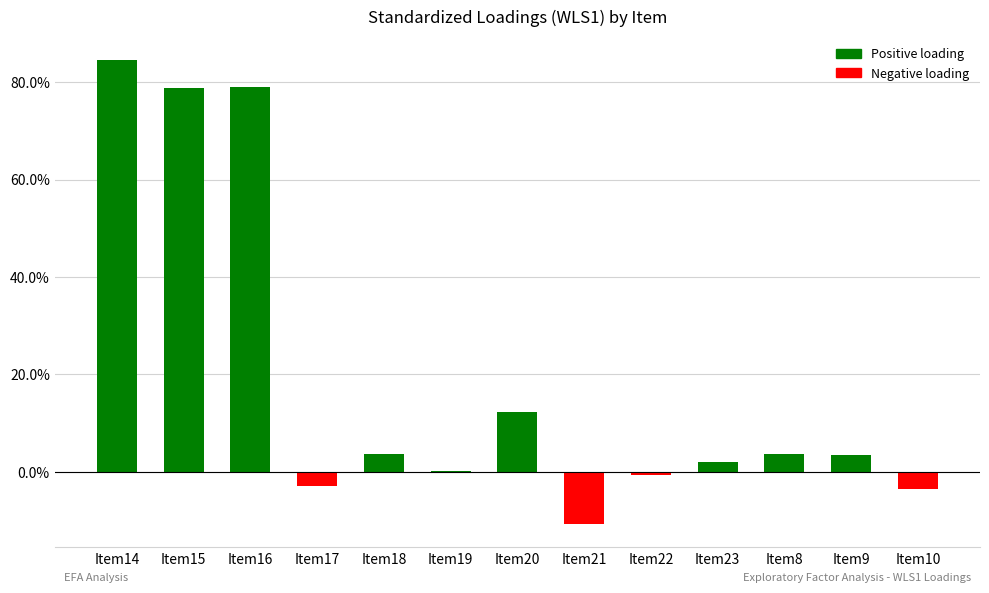

Are the bars horizontal?

No